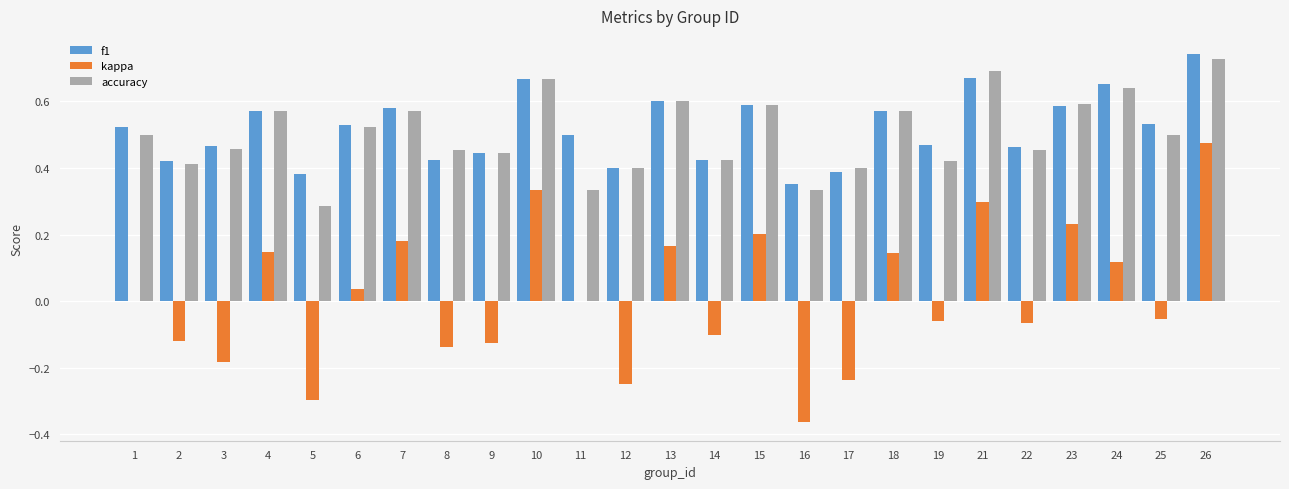

What is the sum of all f1 values?

12.9